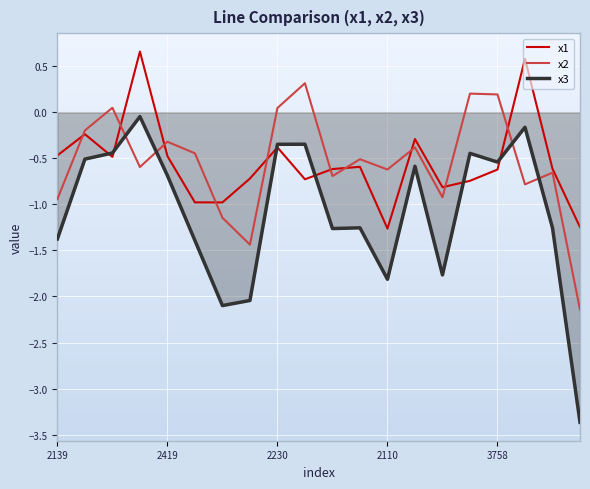

Rank the series by their maximum value, from highest to lowest.

x1, x2, x3